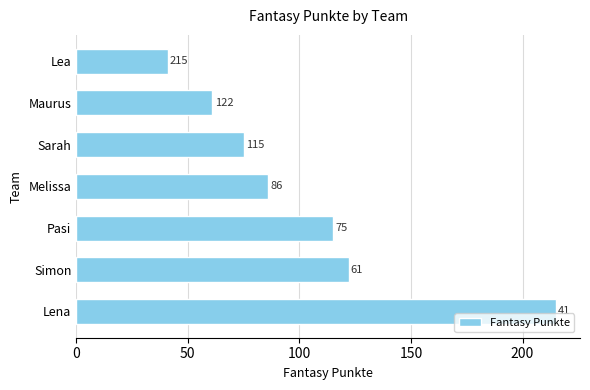

What is the average value?

102